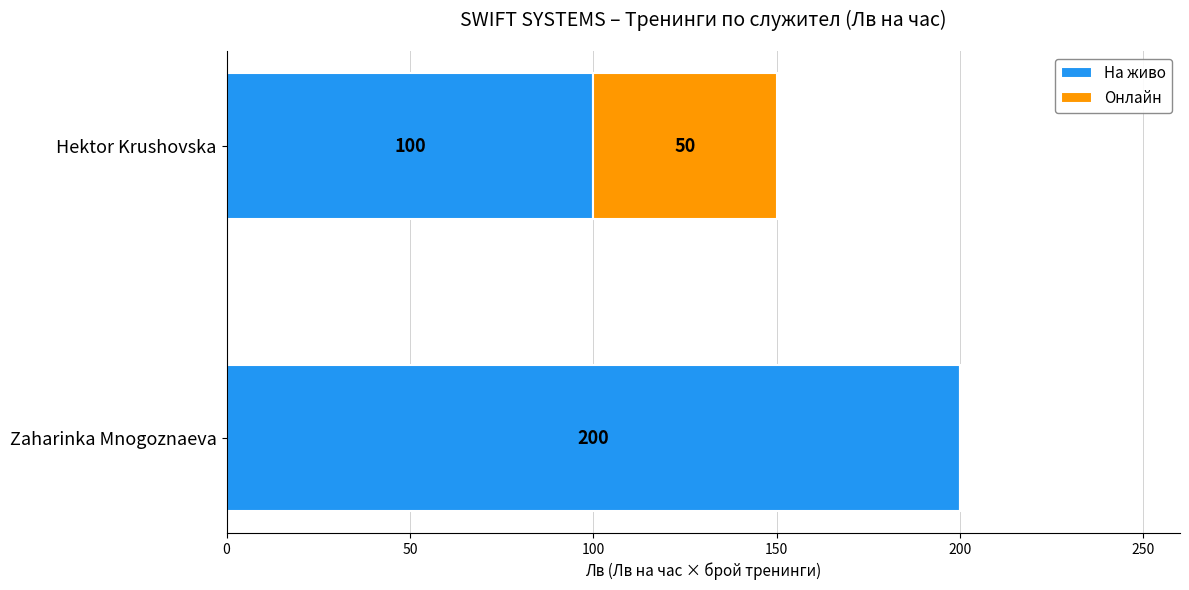

The На живо series shows 27 at Hektor Krushovska. True or false?

False